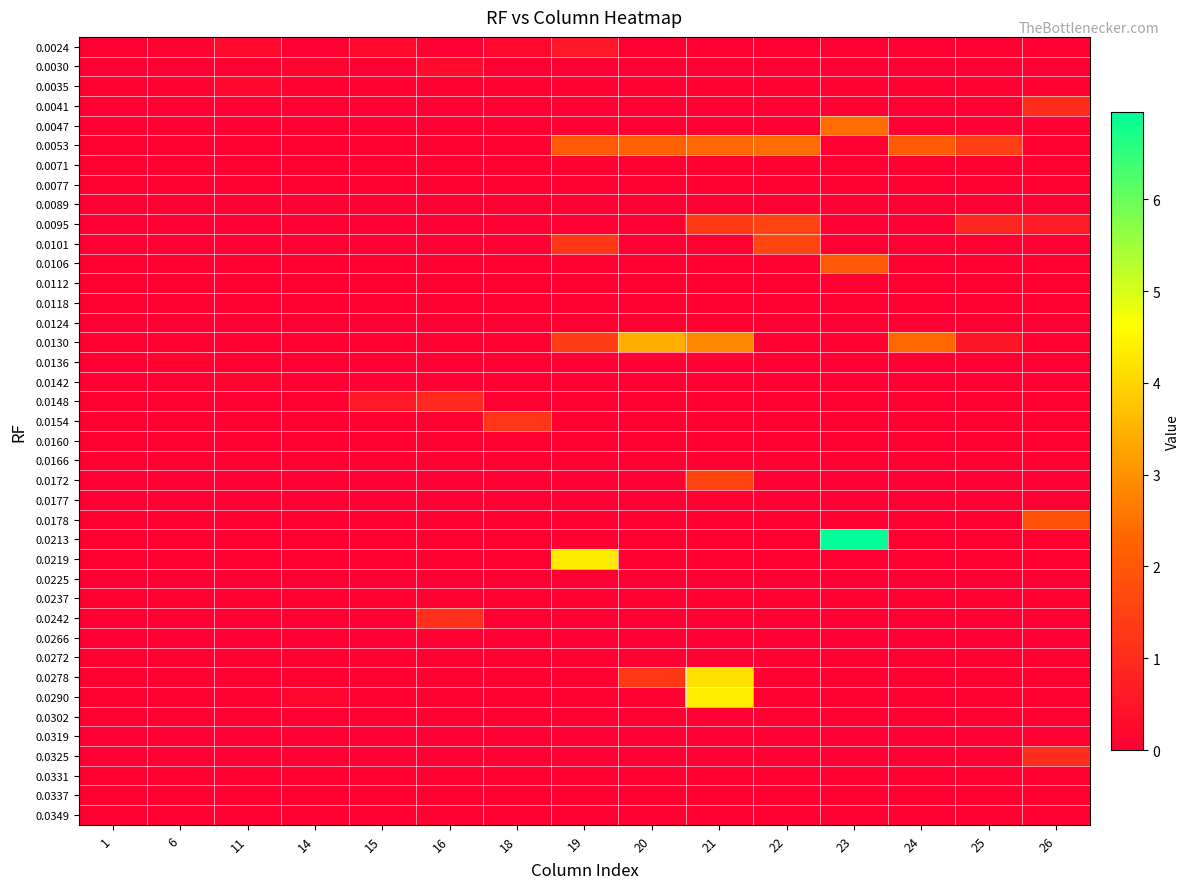

Which series has the largest total across all categories?

0.0053